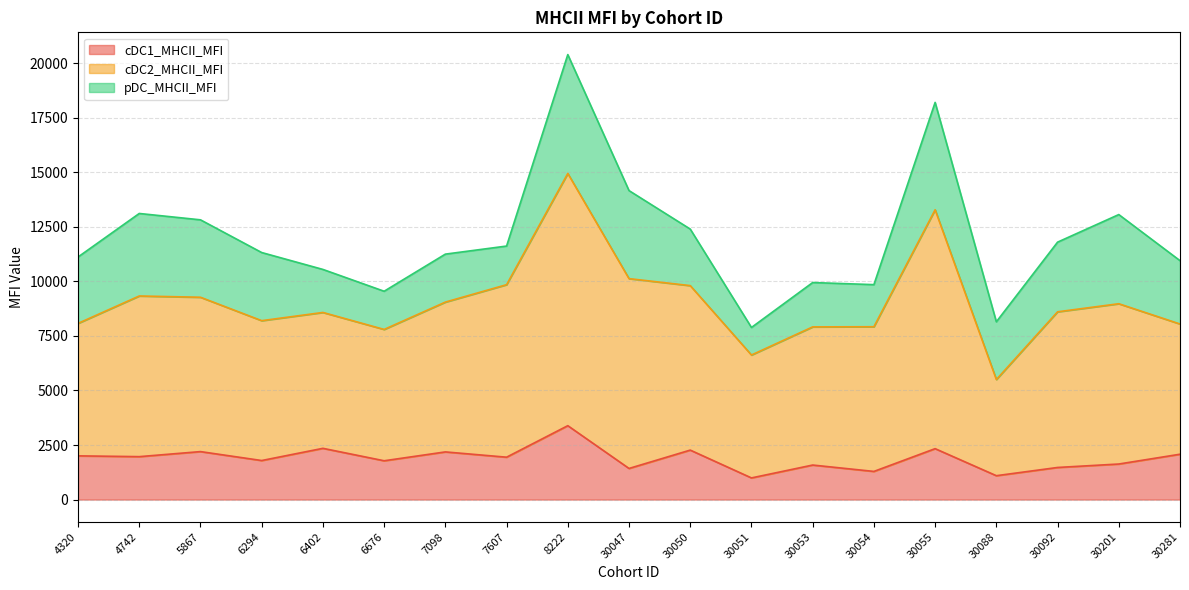

True or false: cDC1_MHCII_MFI and cDC2_MHCII_MFI intersect in this chart.

False